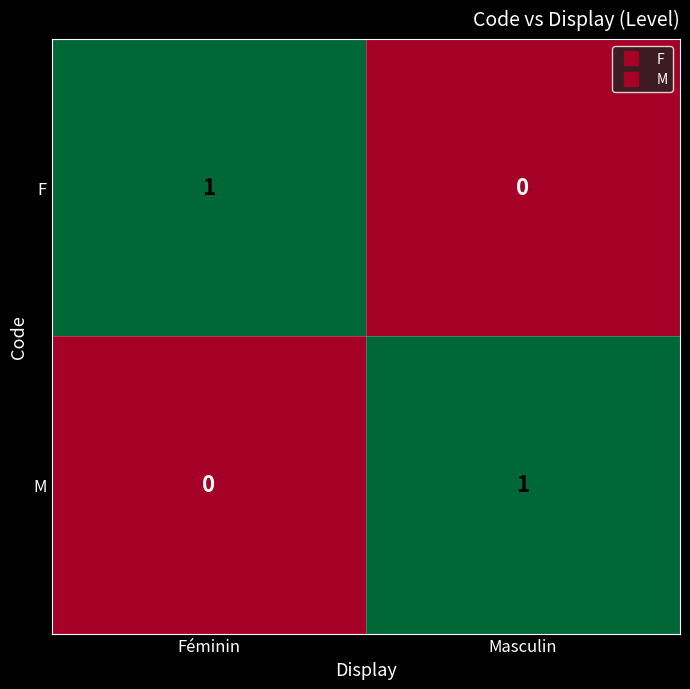

How many categories are shown in the chart?

2